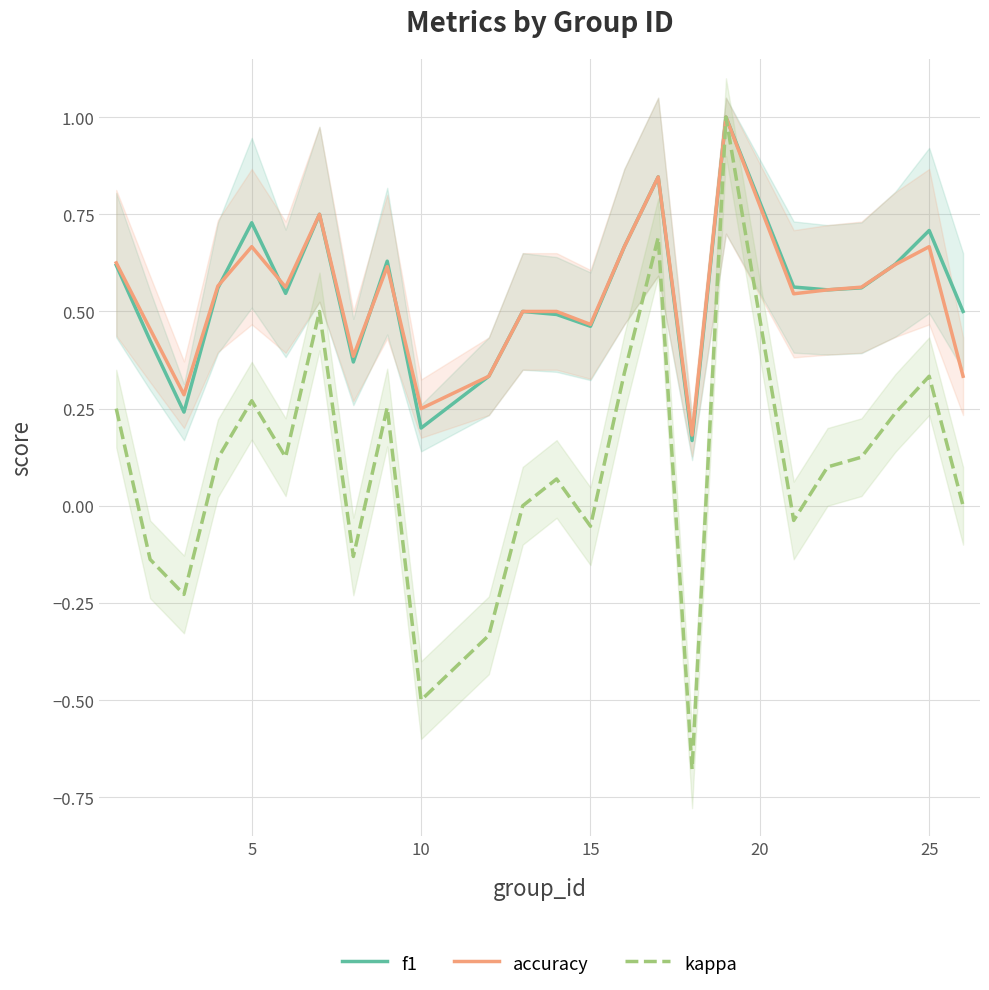

Is it true that accuracy equals 0.9 at 19?

False